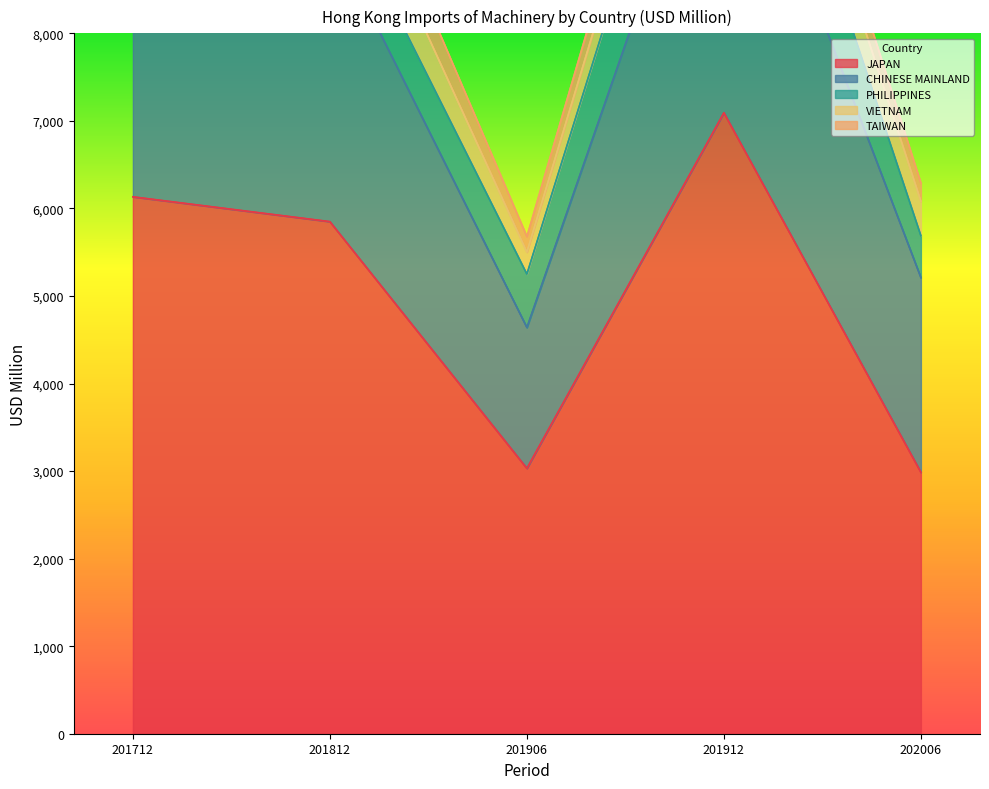

Is it true that JAPAN equals 7092.7 at 201912?

True